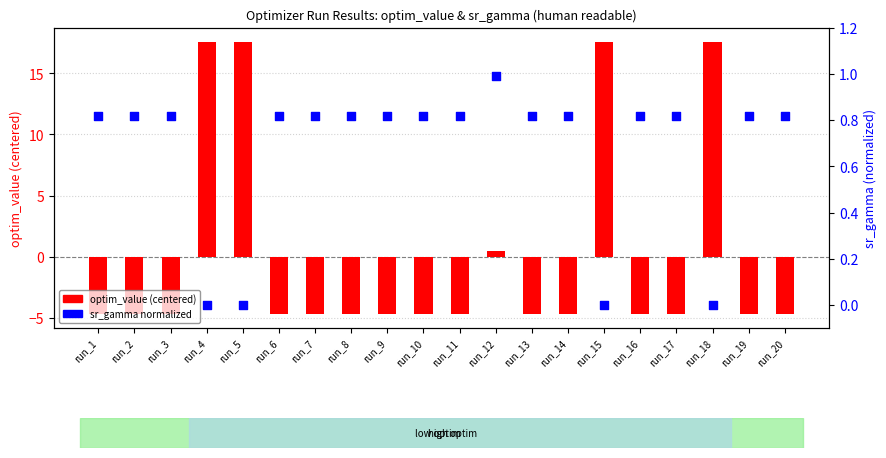

Which series contains the highest Y value?

optim_value (centered)